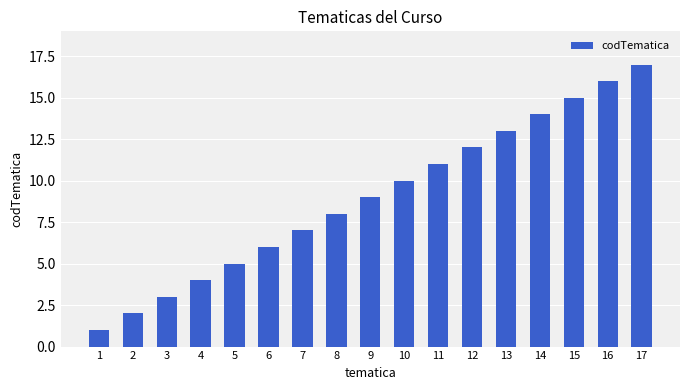

Rank the categories by value from highest to lowest.

17, 16, 15, 14, 13, 12, 11, 10, 9, 8, 7, 6, 5, 4, 3, 2, 1